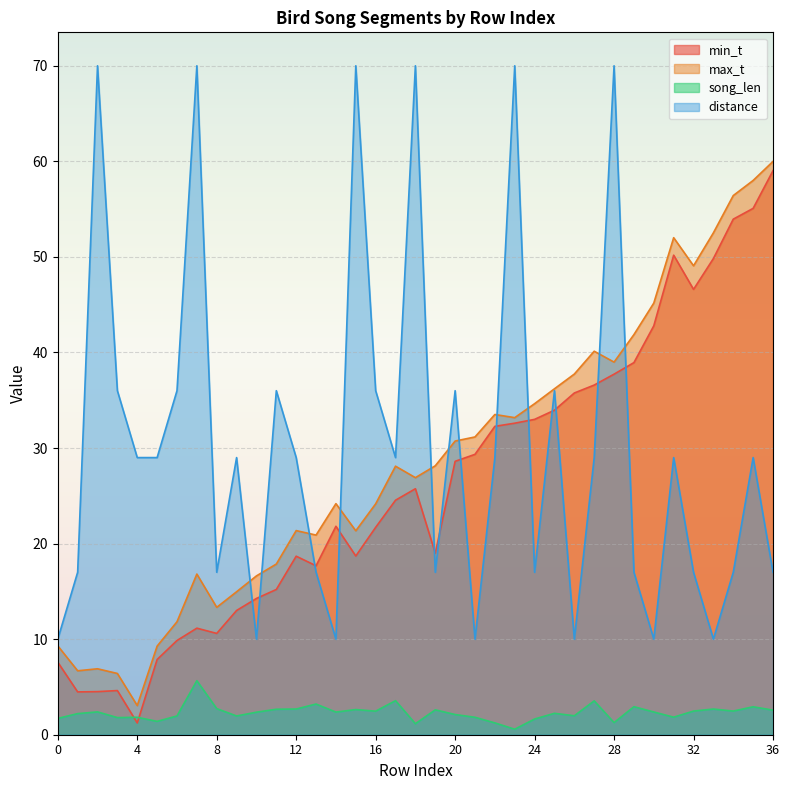

At which category is the sum across all series the highest?

28